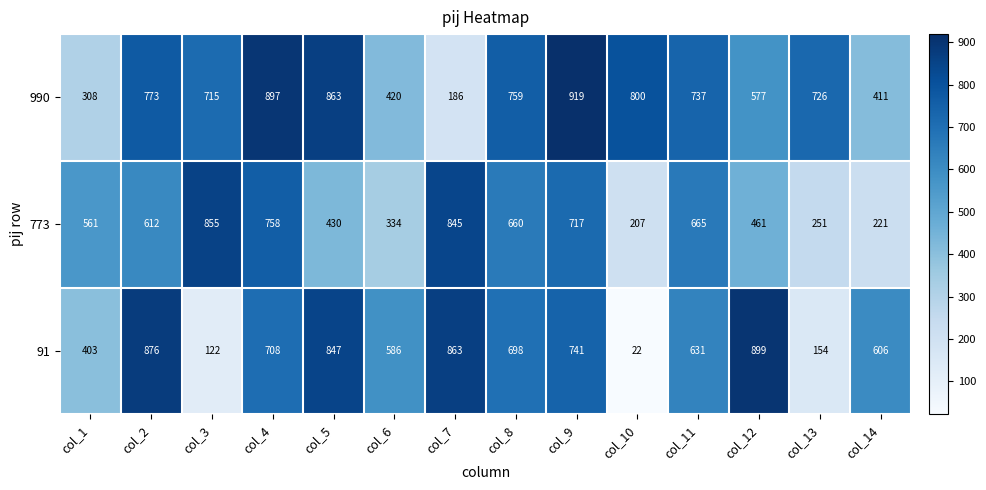

What is the sum of all 91 values?

8156